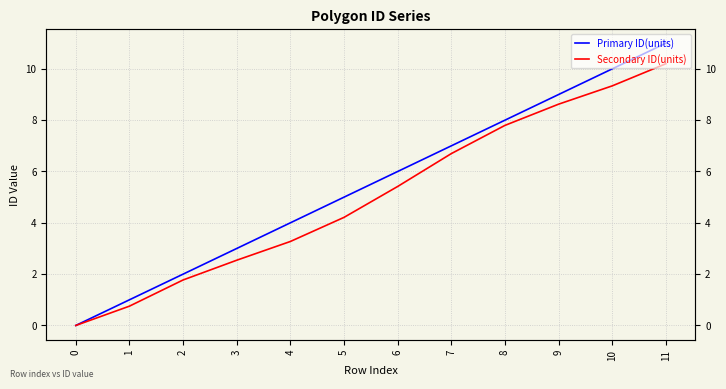

Between 0 and 3, which series saw the biggest shift?

Primary ID(units)